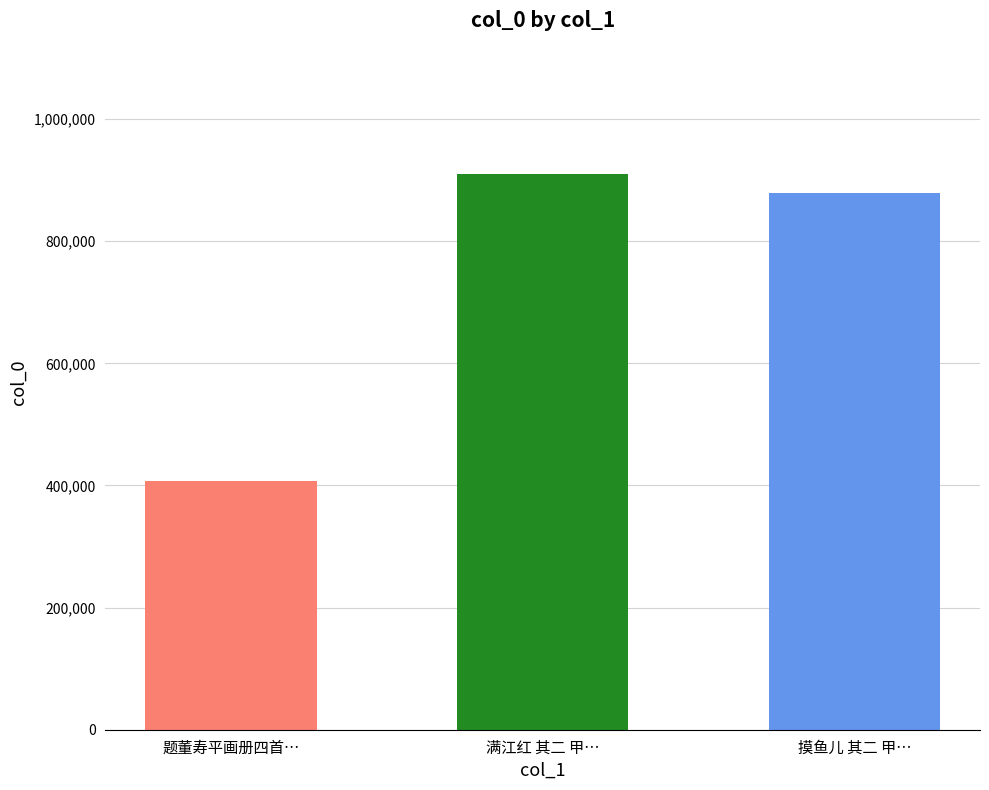

What is the sum of the values at 满江红 其二 甲申春侍亲来利州道间 and 题董寿平画册四首（录二）  其二 甲申秋?

1317007